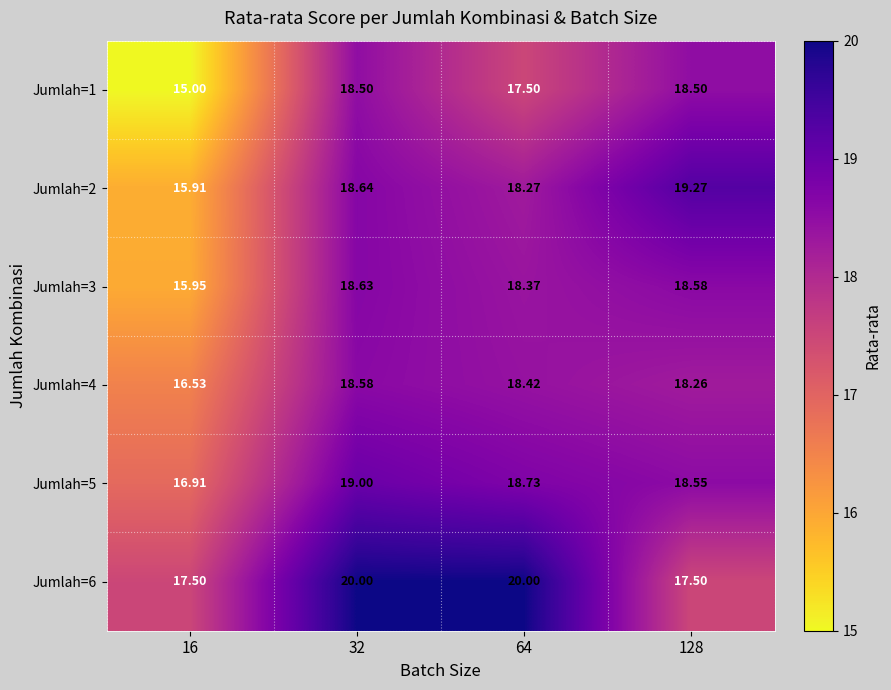

How many data points does each series have?

4